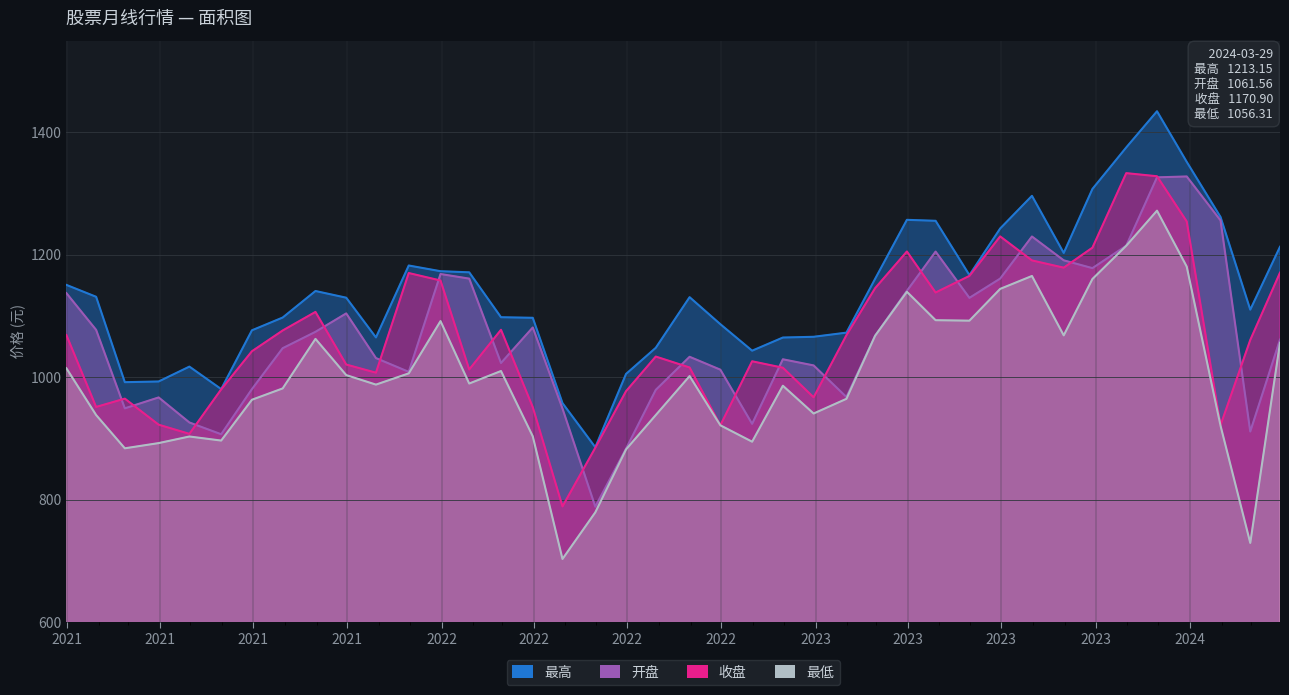

Between 2021-05-31 and 2022-02-28, which series saw the biggest shift?

最高